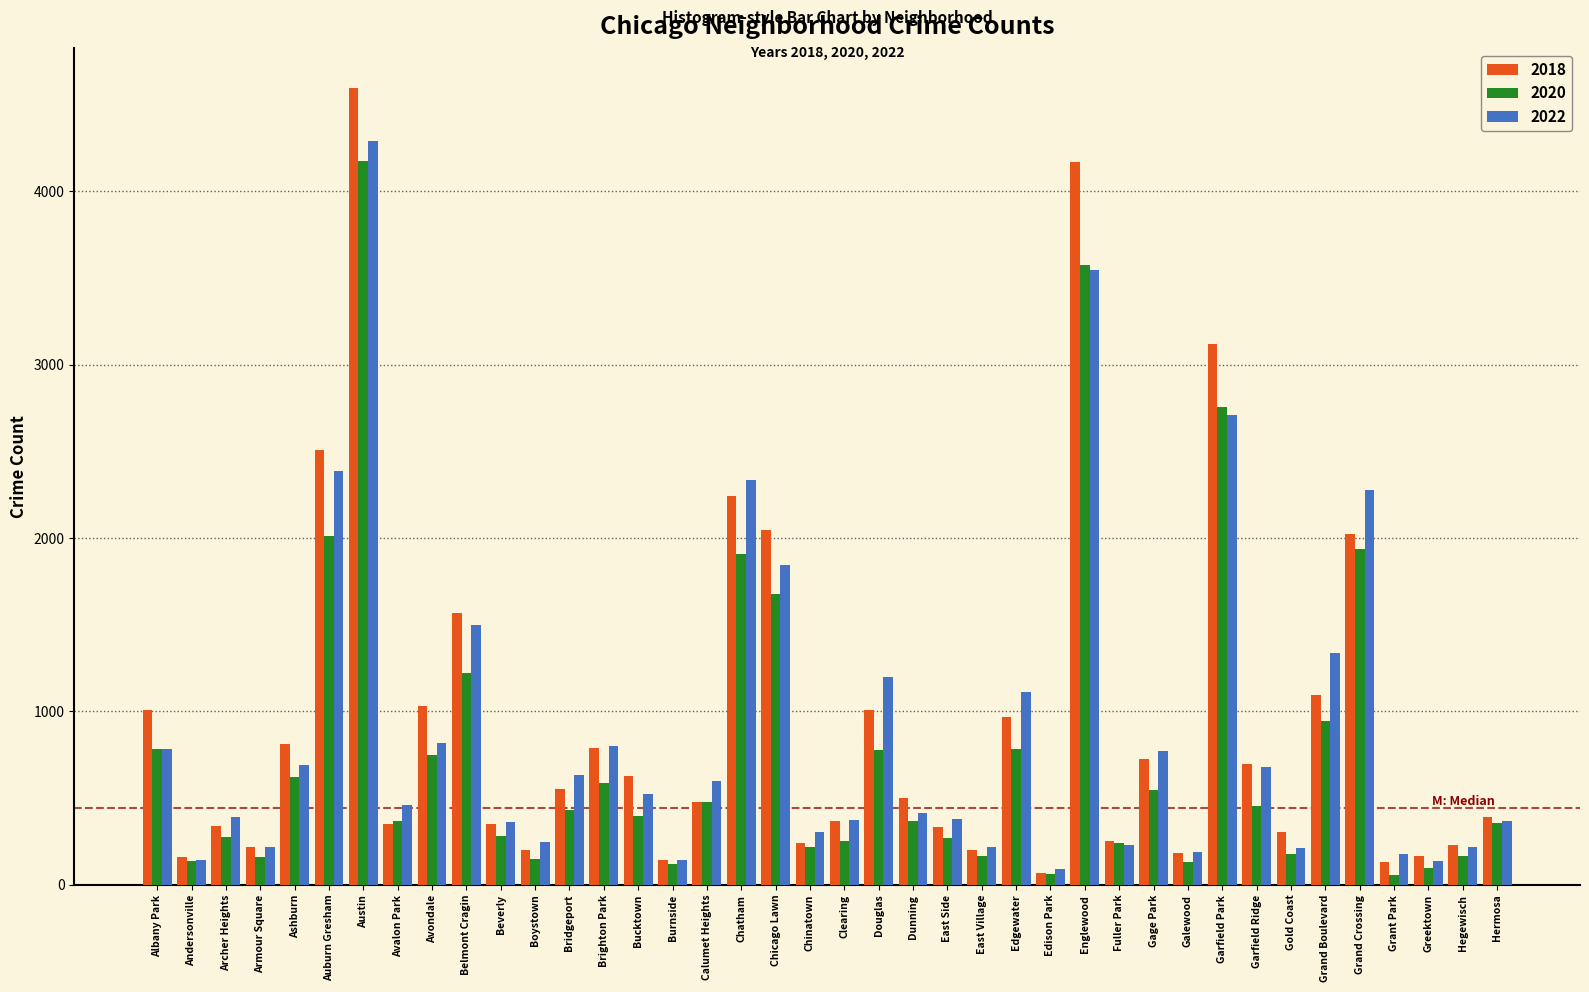

True or false: 2020 has a value of 1480 at Garfield Park.

False